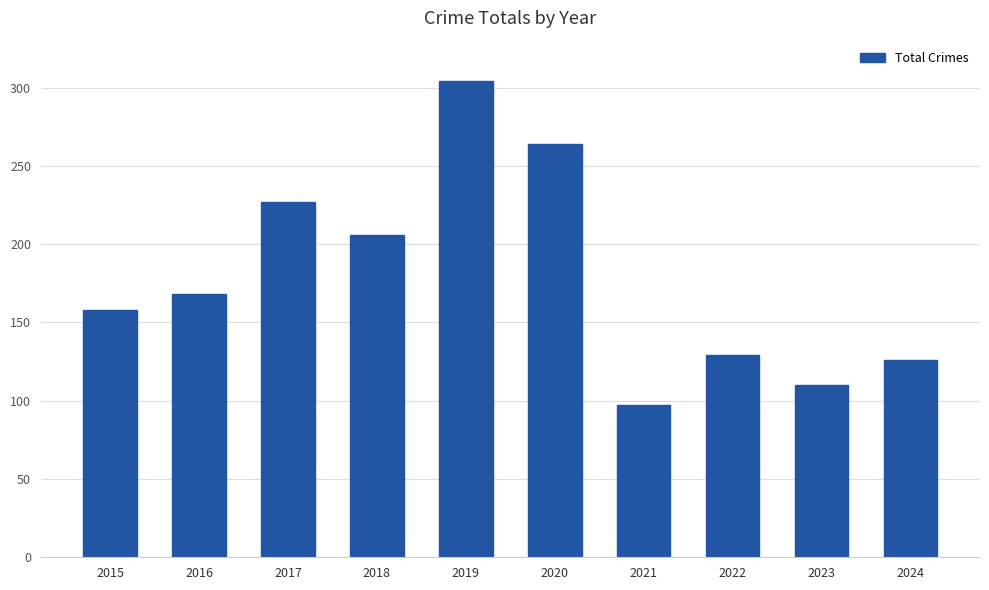

Which has a higher value, 2021 or 2016?

2016